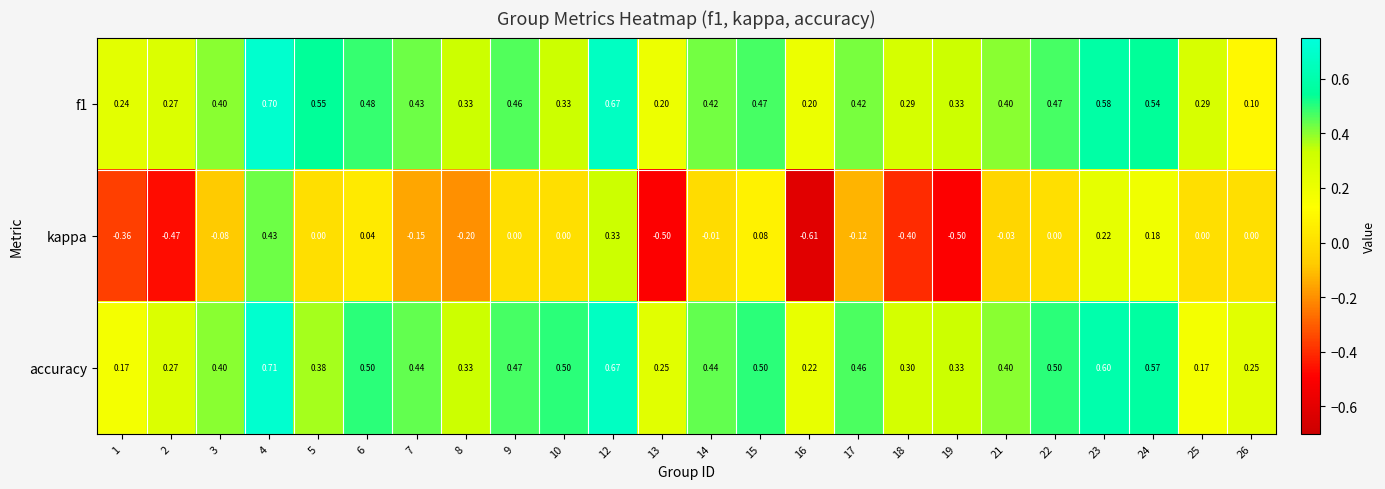

Which series changed the most between 15 and 24?

kappa